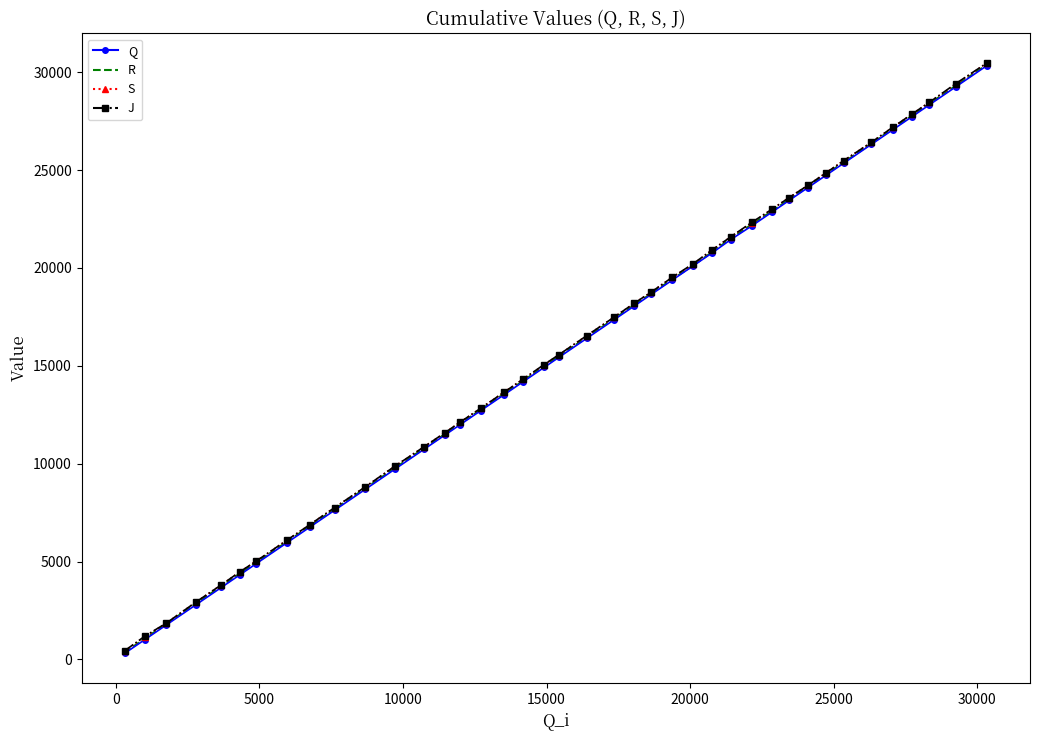

True or false: Q has more than 1 interior local peaks.

False